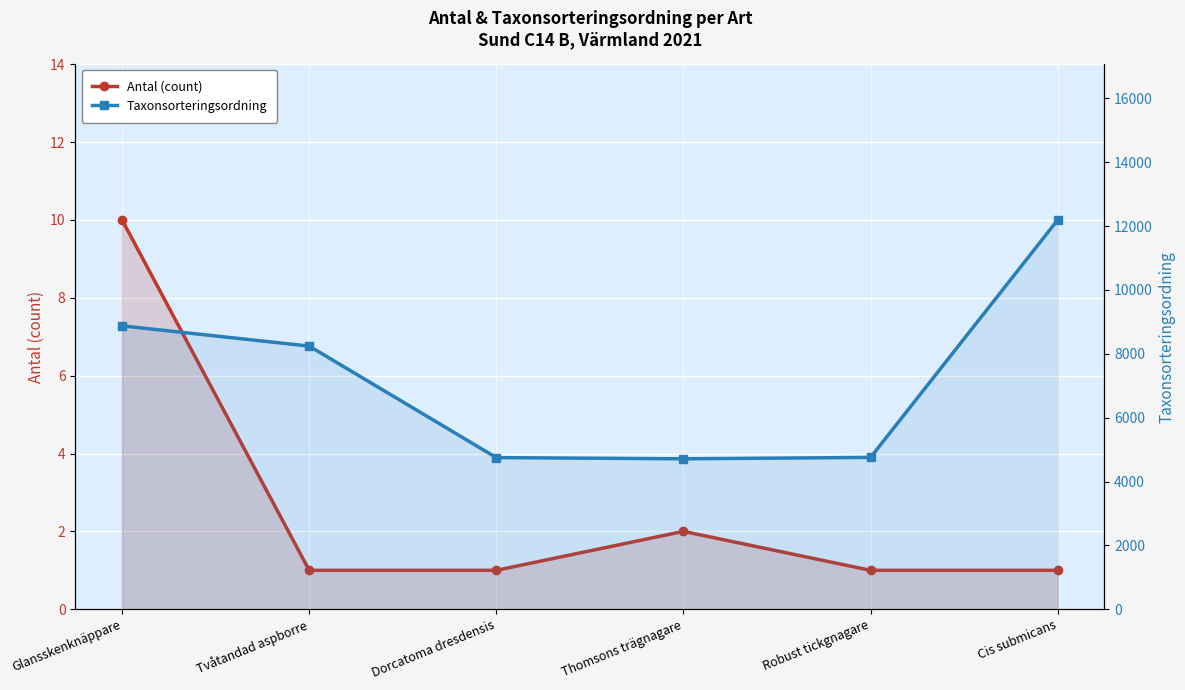

True or false: Antal (count) and Taxonsorteringsordning intersect in this chart.

False